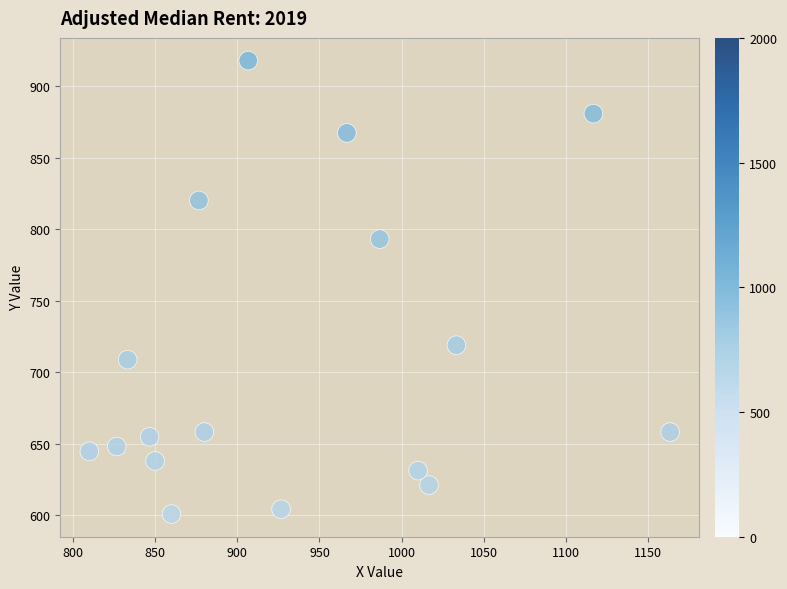

What is the range of X values (max minus min)?

353.3